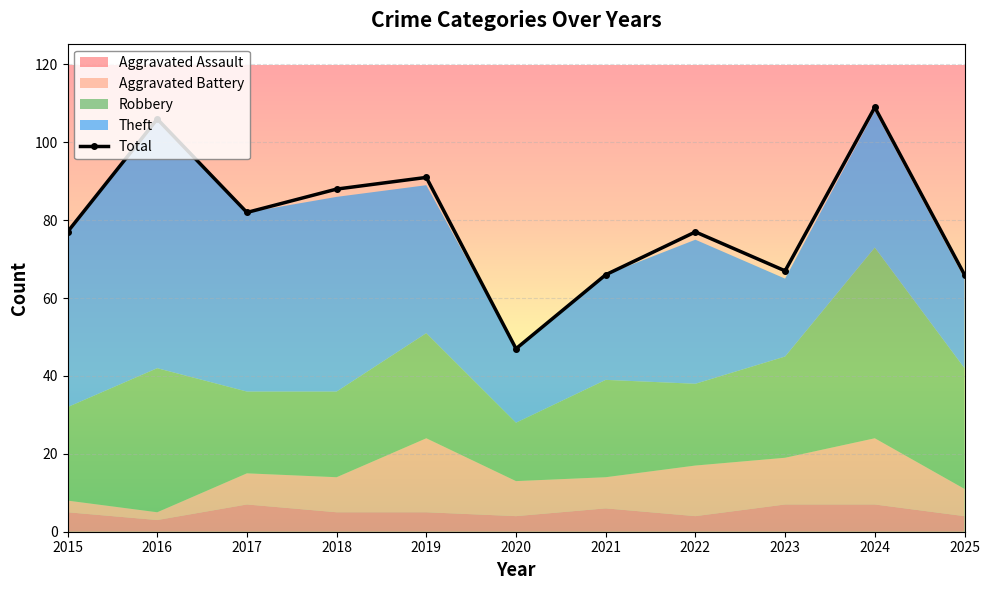

What is the change in value from 2022 to 2023?

-10